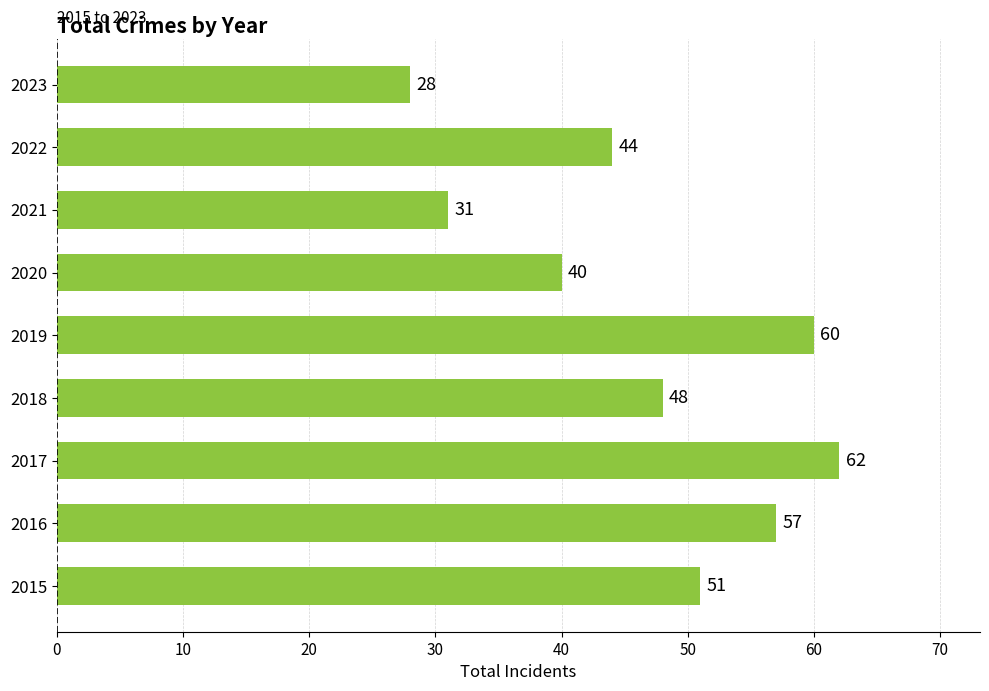

Reading bottom to top, transcribe all the data shown in this chart.

2015=51	2016=57	2017=62	2018=48	2019=60	2020=40	2021=31	2022=44	2023=28